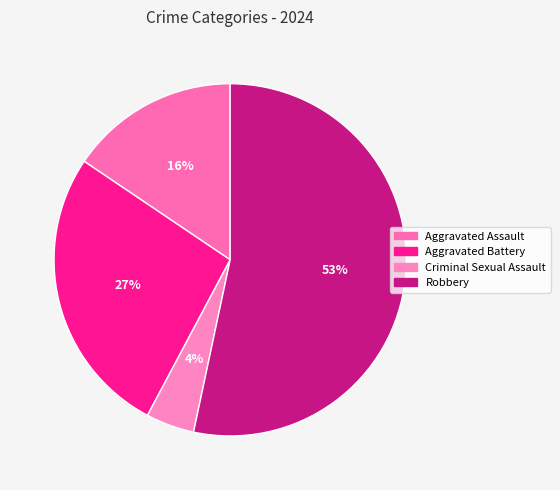

Does Robbery represent more than half of the total?

Yes